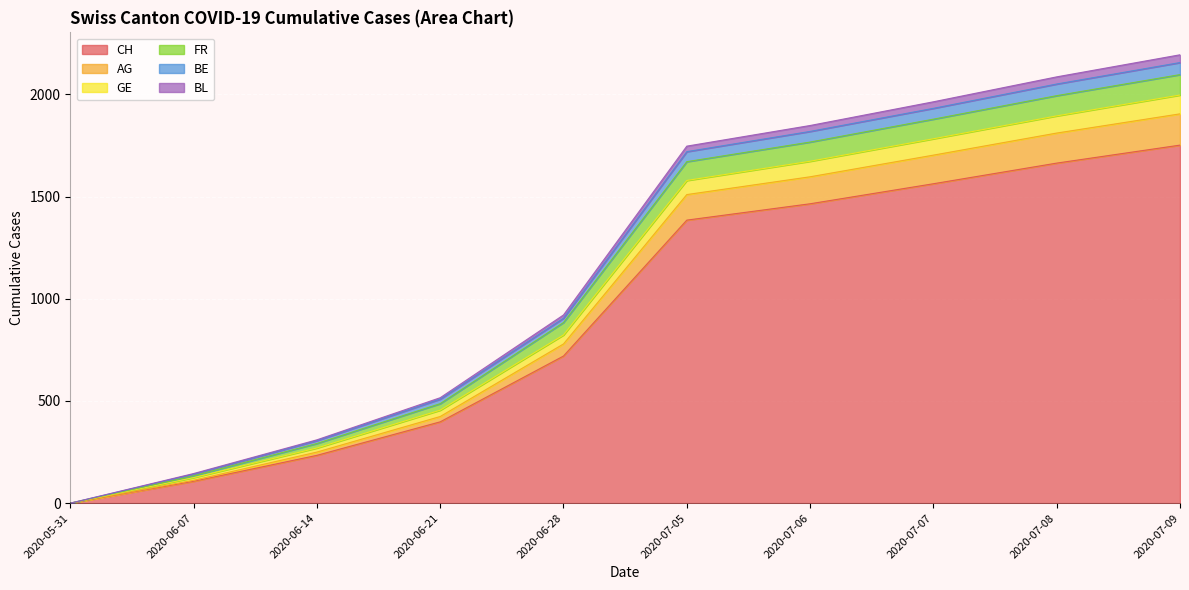

Which category has the highest value in the CH series?

2020-07-09